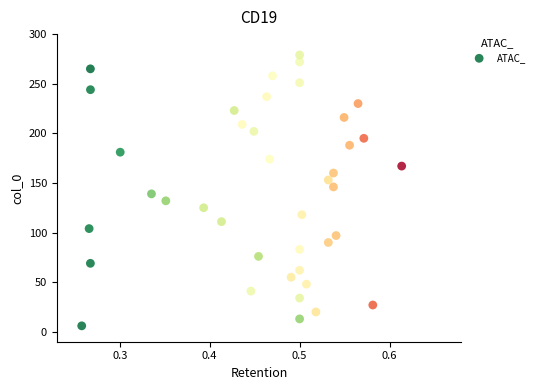

What is the range of Y values (max minus min)?

273